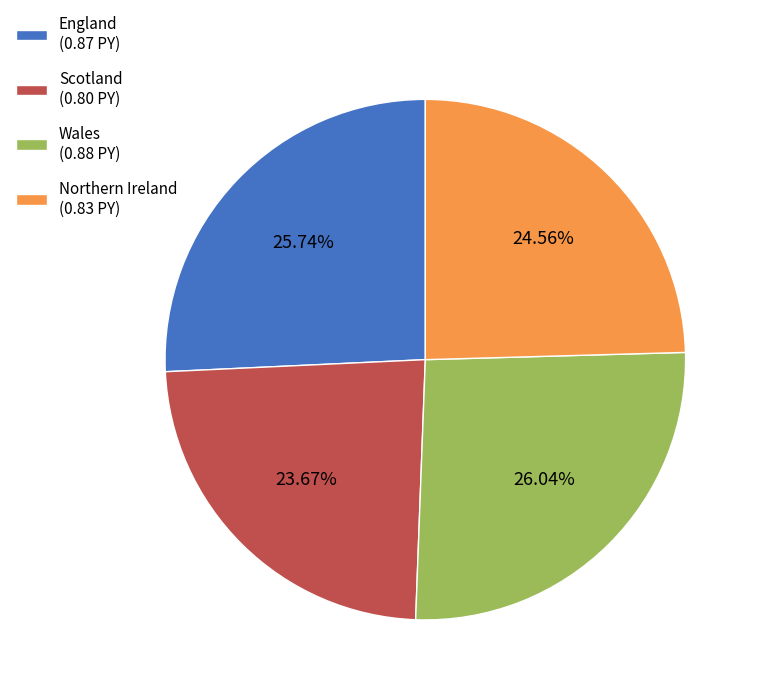

What percentage is the Northern Ireland slice, to the nearest percent?

25%